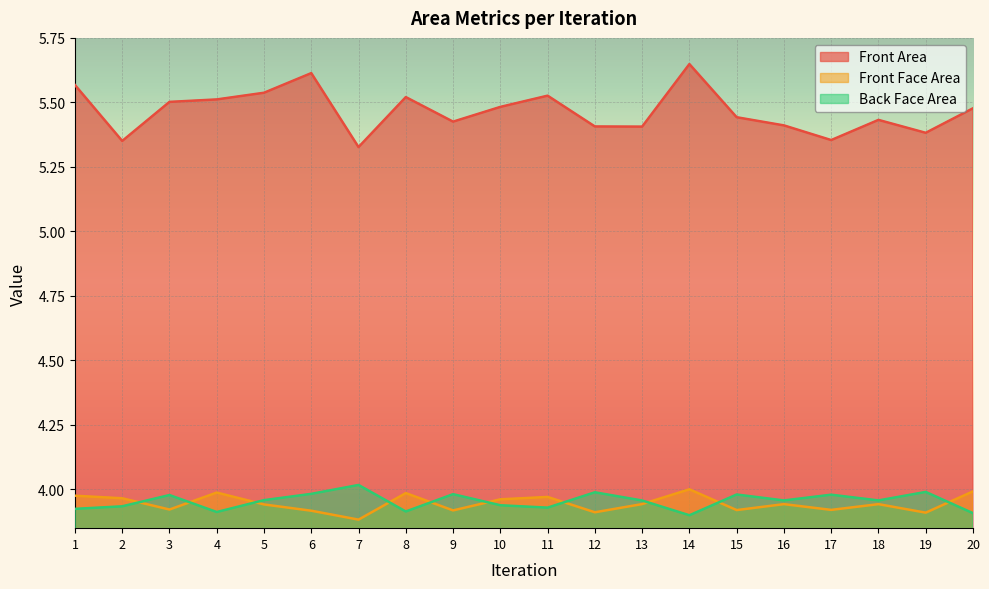

List the labels in order of Back Face Area value, smallest first.

14, 20, 4, 8, 1, 11, 2, 10, 13, 16, 18, 5, 3, 17, 15, 9, 6, 12, 19, 7